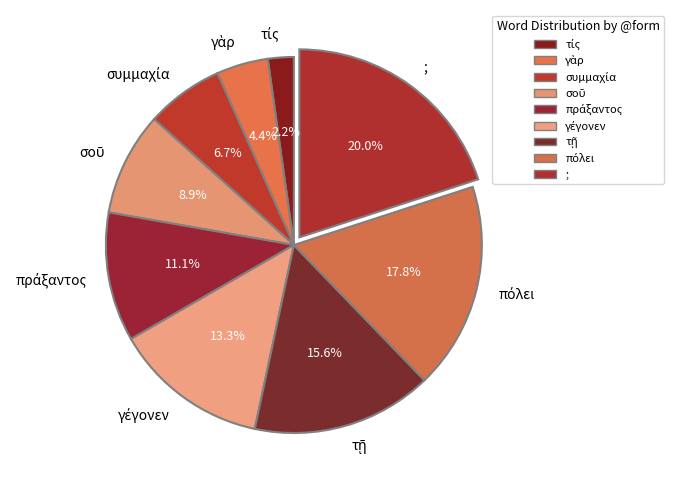

How many slices are in this pie chart?

9